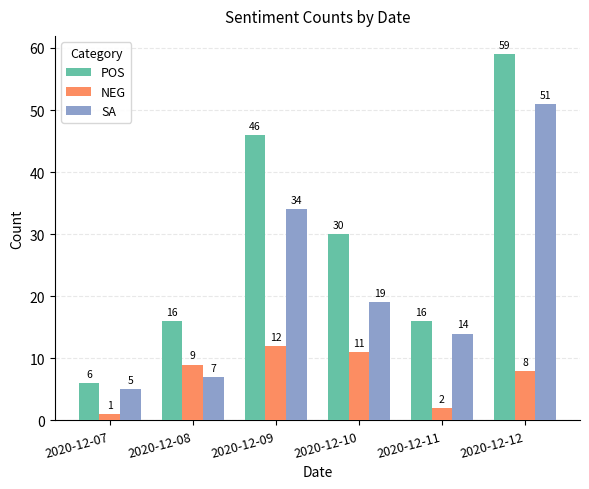

Which category has the lowest value in the SA series?

2020-12-07